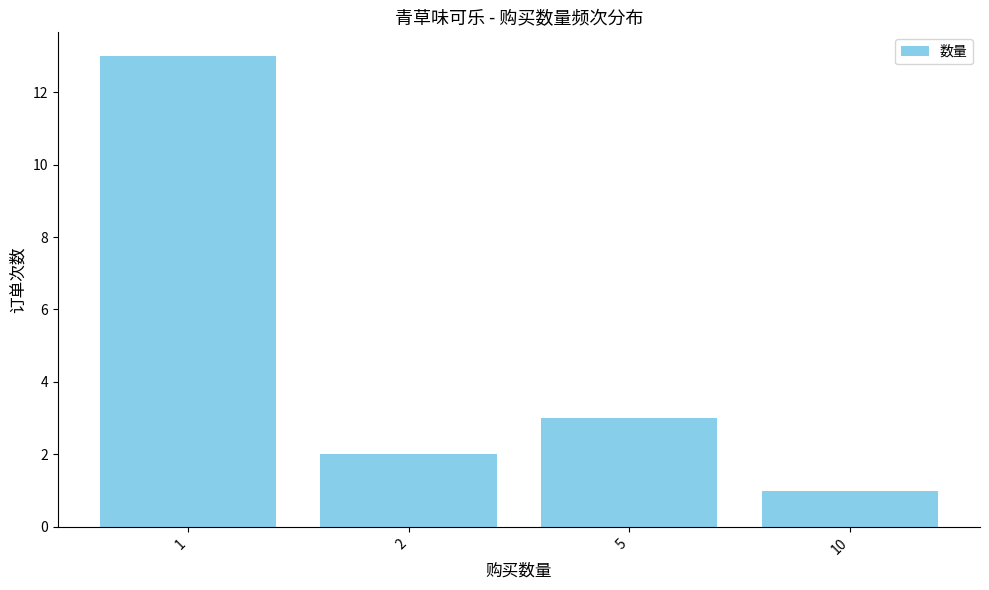

How many bars are there in total?

4